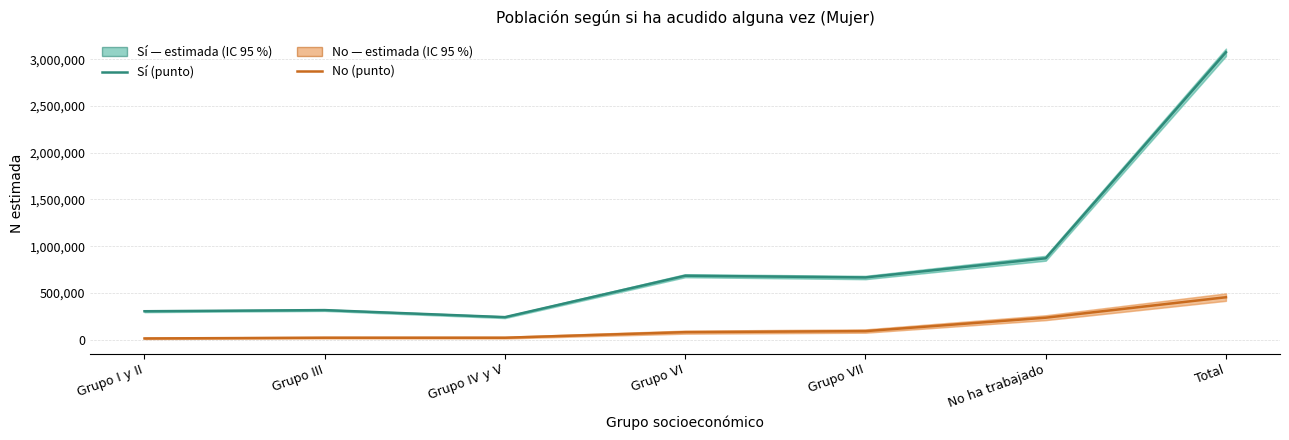

True or false: Sí (estimada) and No (estimada) cross at least once.

False